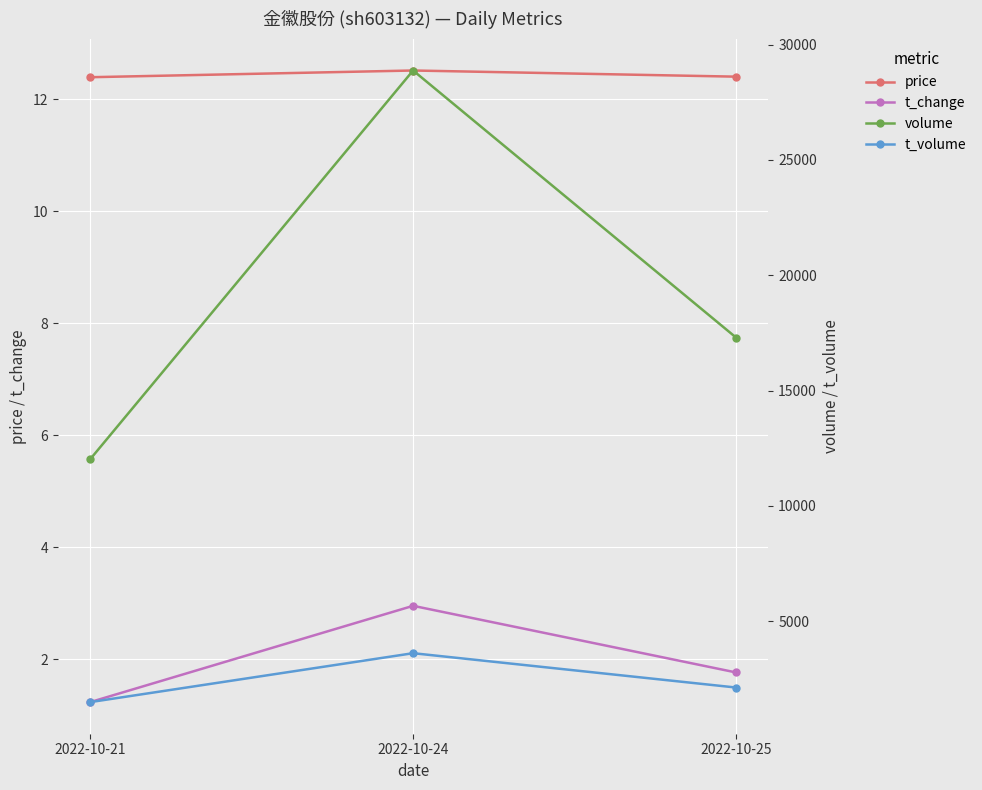

What is the difference between the second highest and minimum values in the volume series?

5278.0